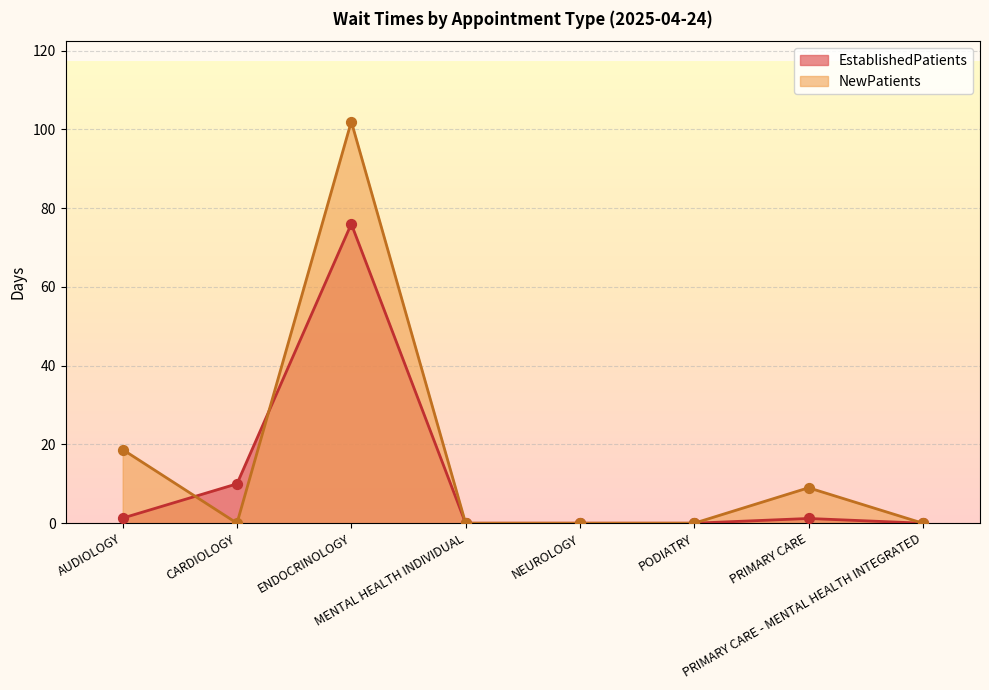

Which series has the largest total across all categories?

NewPatients